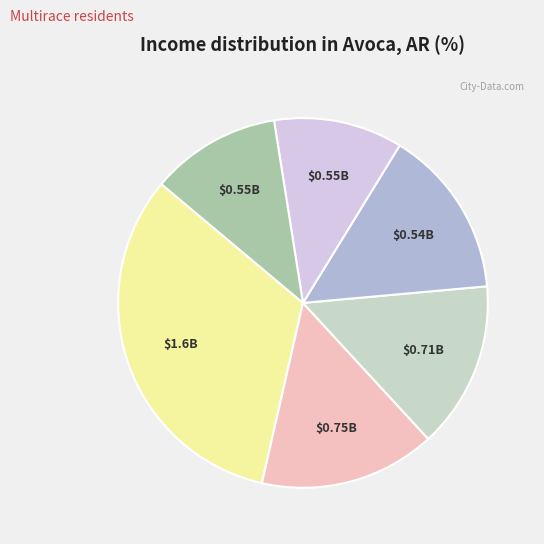

How many slices are in this pie chart?

6